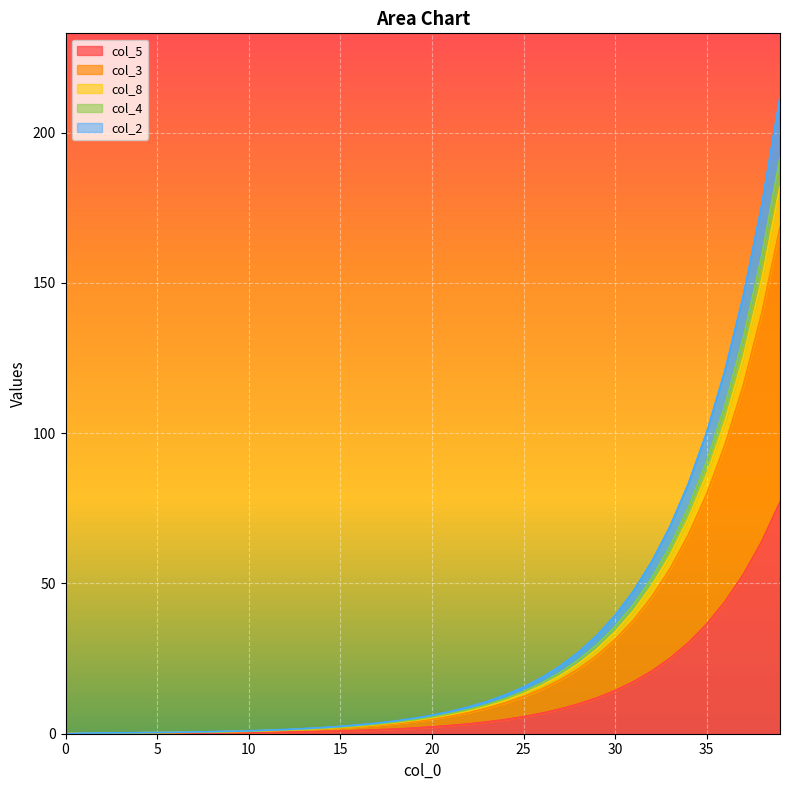

True or false: col_3 and col_1 intersect in this chart.

False